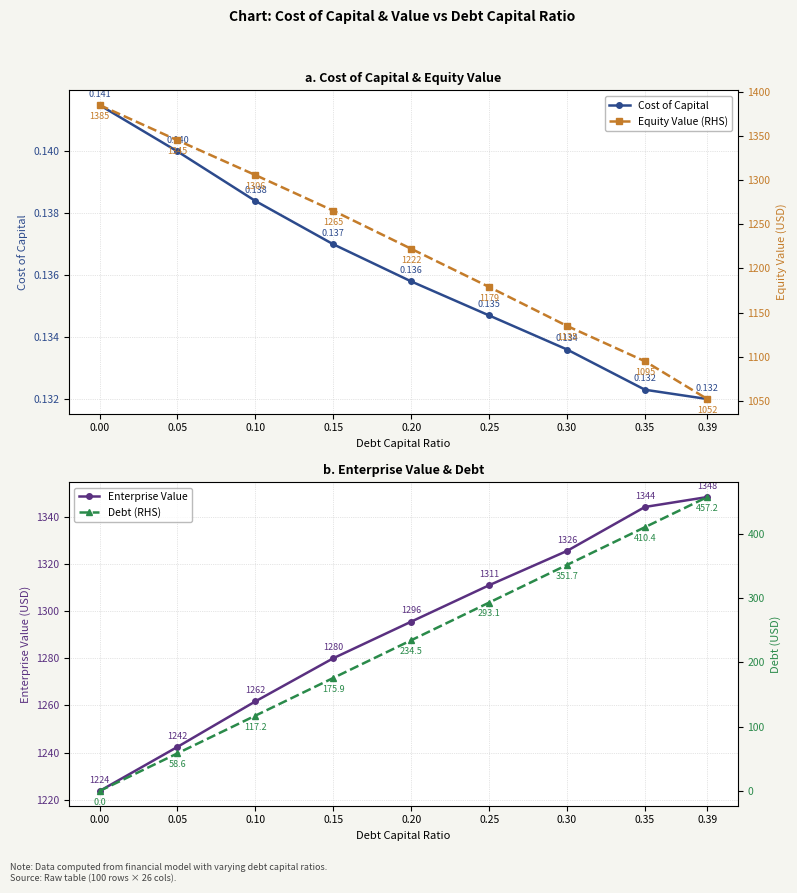

Count the number of categories in the chart.

9